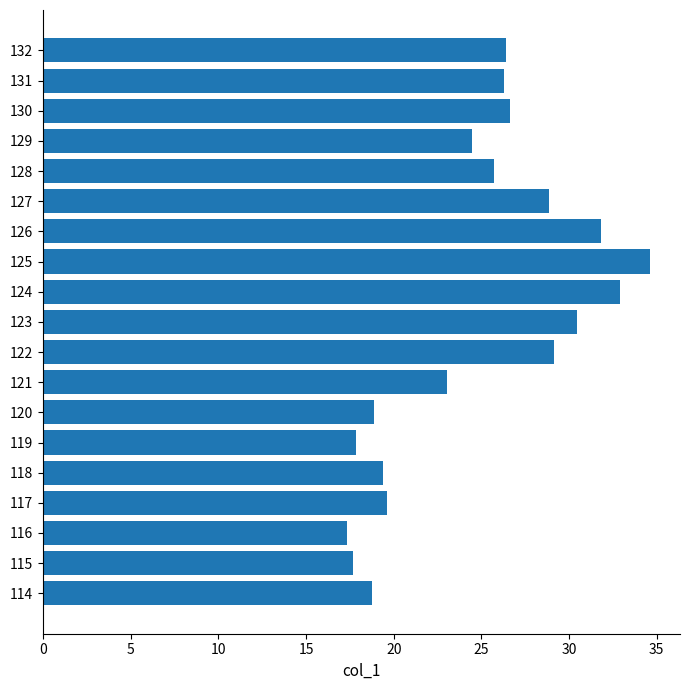

Read the value at 123.

30.5